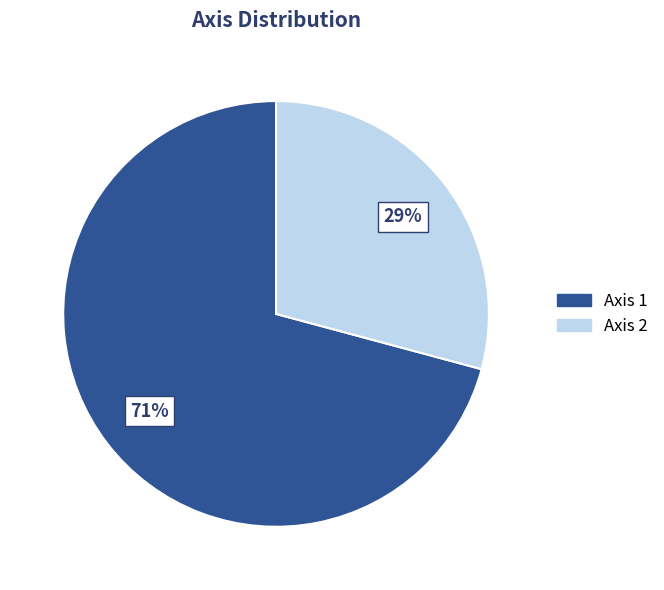

Between Axis 2 and Axis 1, which is larger?

Axis 1